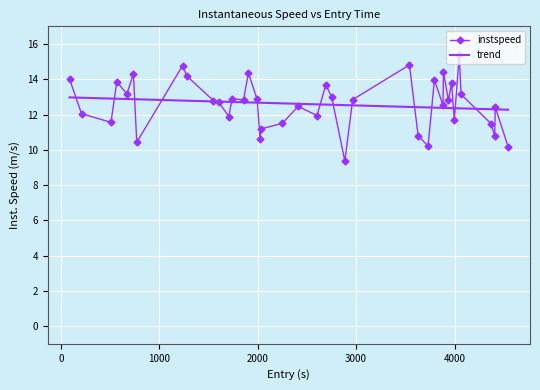

Which series has the largest range (max minus min)?

instspeed